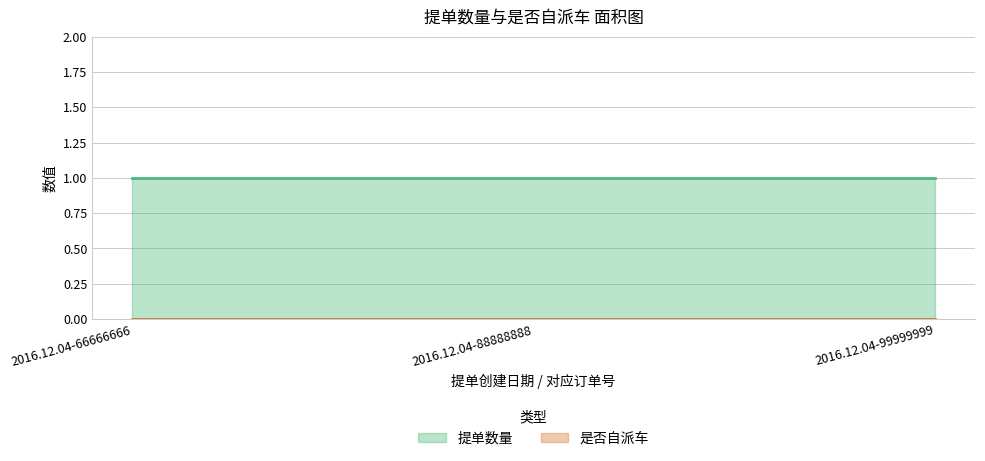

Reading left to right, extract all data points from this chart.

提单数量: 2016.12.04-66666666=1	2016.12.04-88888888=1	2016.12.04-99999999=1
是否自派车: 2016.12.04-66666666=0	2016.12.04-88888888=0	2016.12.04-99999999=0